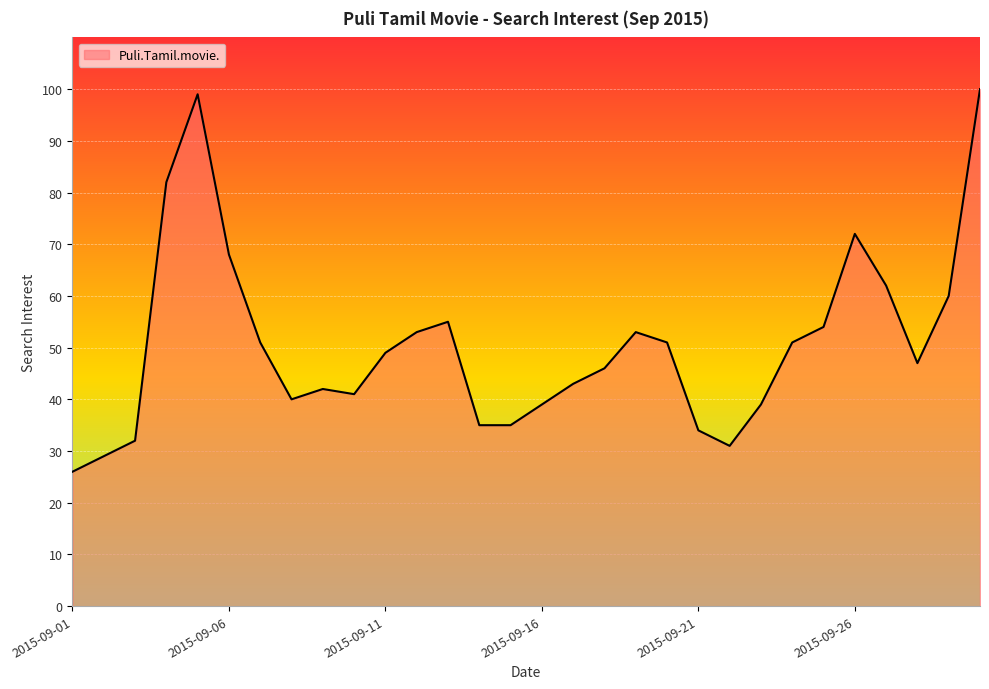

What is the difference between the maximum and minimum values?

74